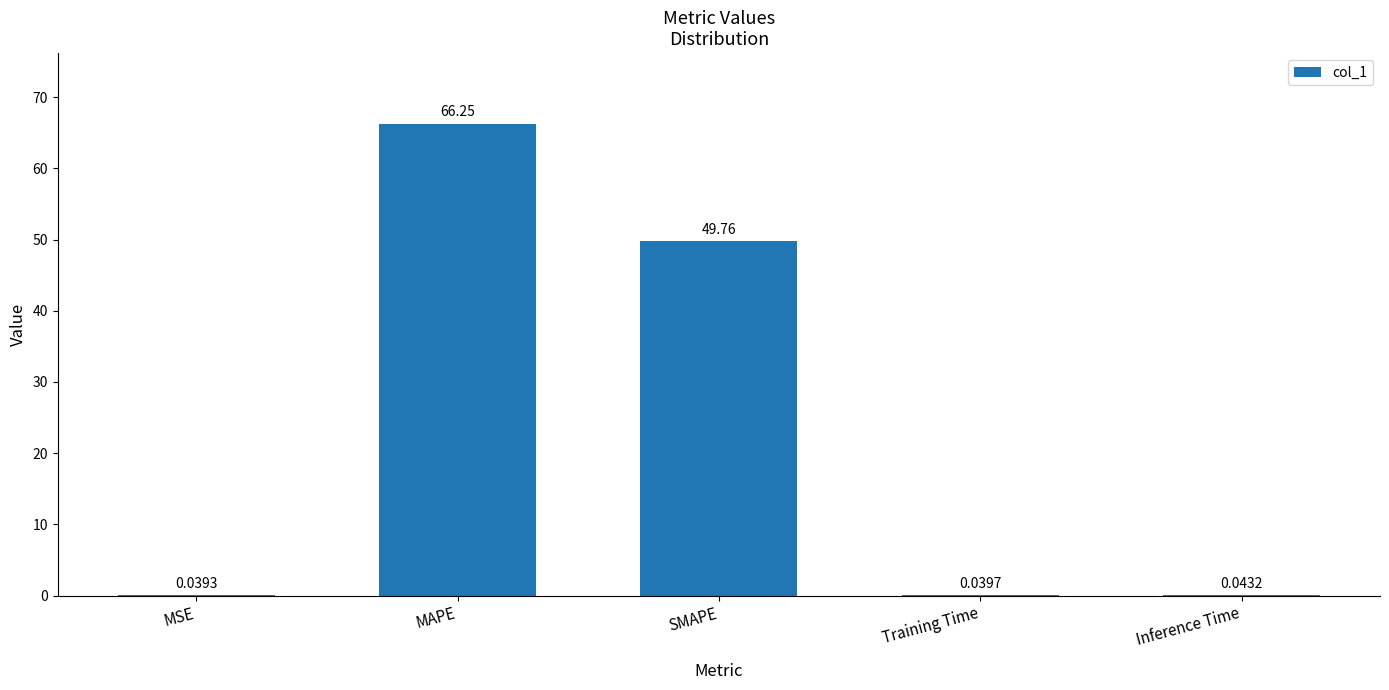

What is the sum of all values?

116.1